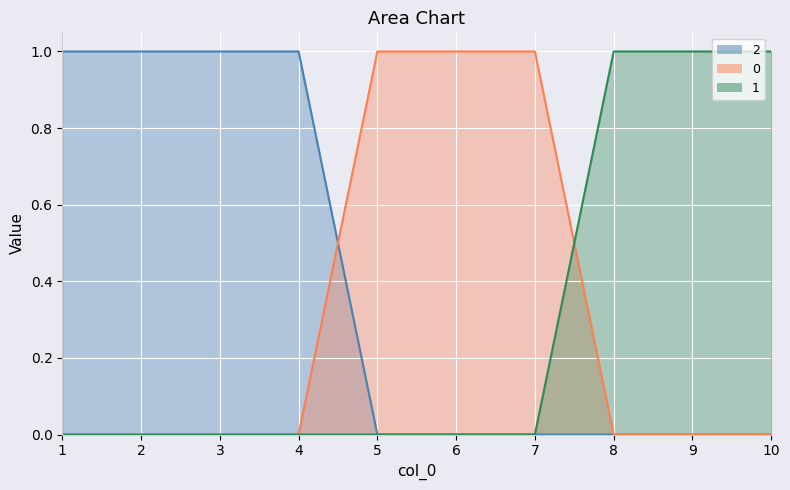

At which category does the chart reach its peak across all series?

5